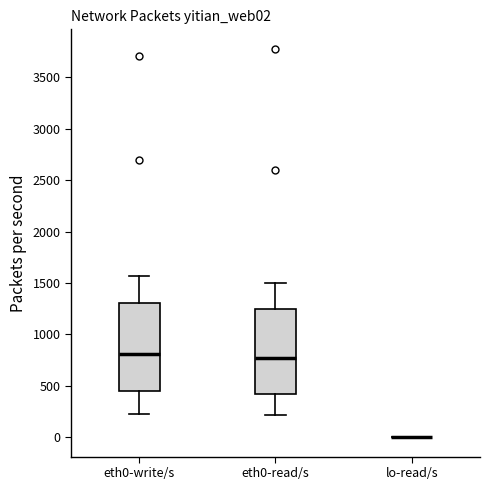

Reading left to right, transcribe this box plot: for each box, give where its median line is, the range the box spans, and where its two whiskers end, as read against the y-axis. The values are not printed on the chart, so give them approximately, as read against the axis.

eth0-write/s: median 800, box 450 to 1300, whiskers 200 to 1550
eth0-read/s: median 750, box 400 to 1250, whiskers 200 to 1500
lo-read/s: box collapsed to a line at 0, whiskers 0 to 0